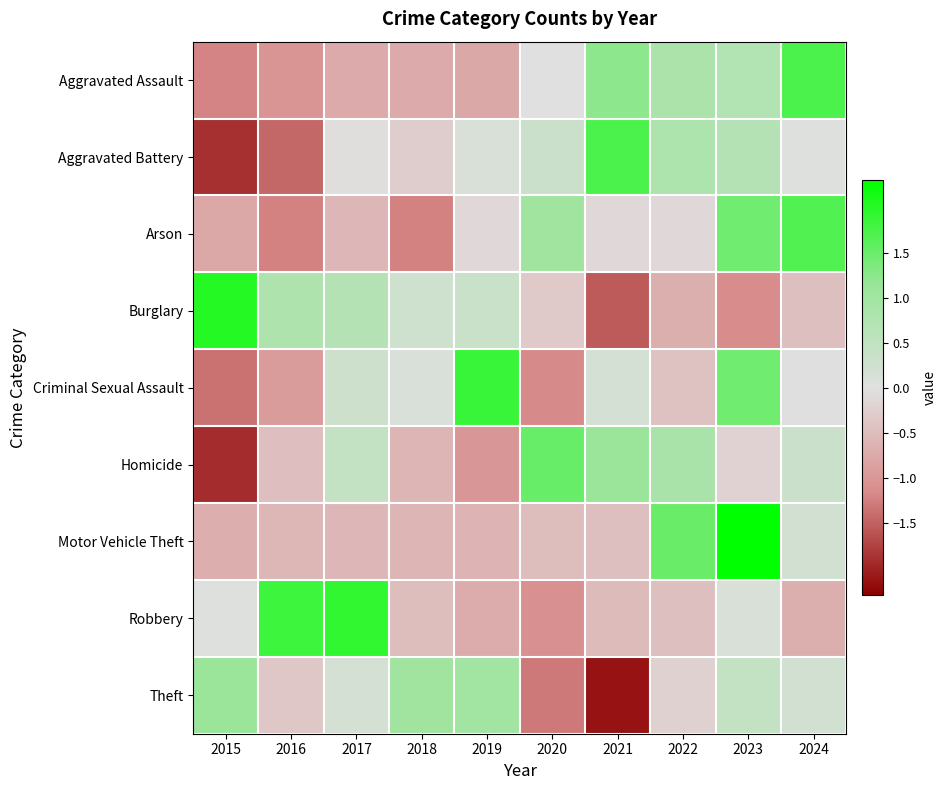

Which series changed the most between 2016 and 2023?

Motor Vehicle Theft